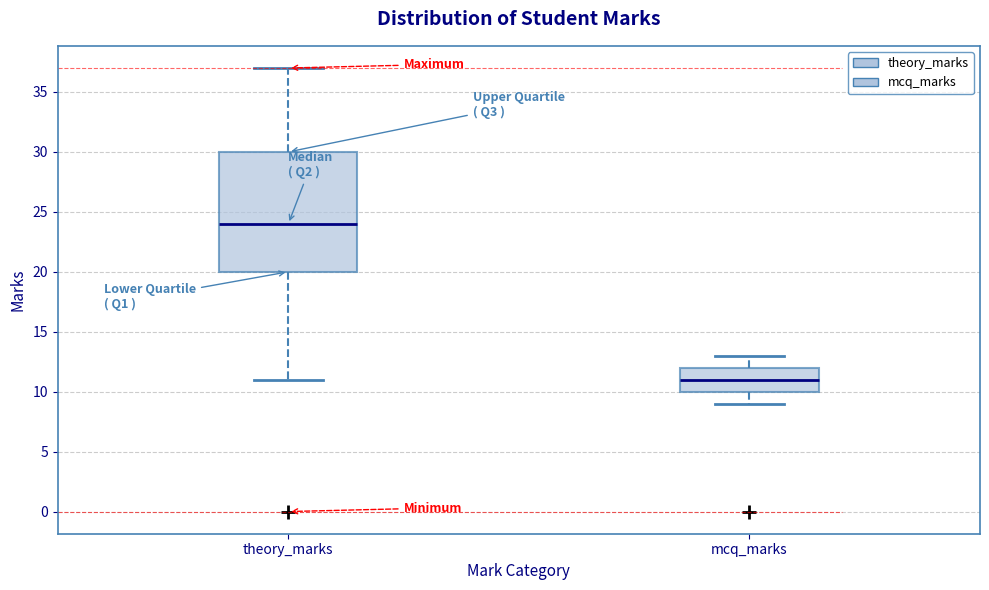

Where does the lower whisker of the box for mcq_marks end on the y-axis? The values are not printed on the chart, so give them approximately, as read against the axis.

9